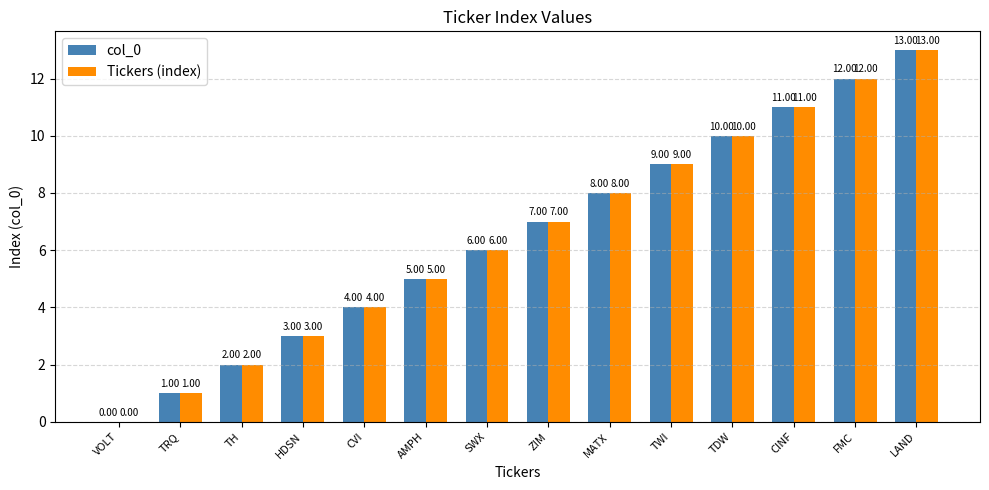

Which category has the highest value in the col_0 series?

LAND